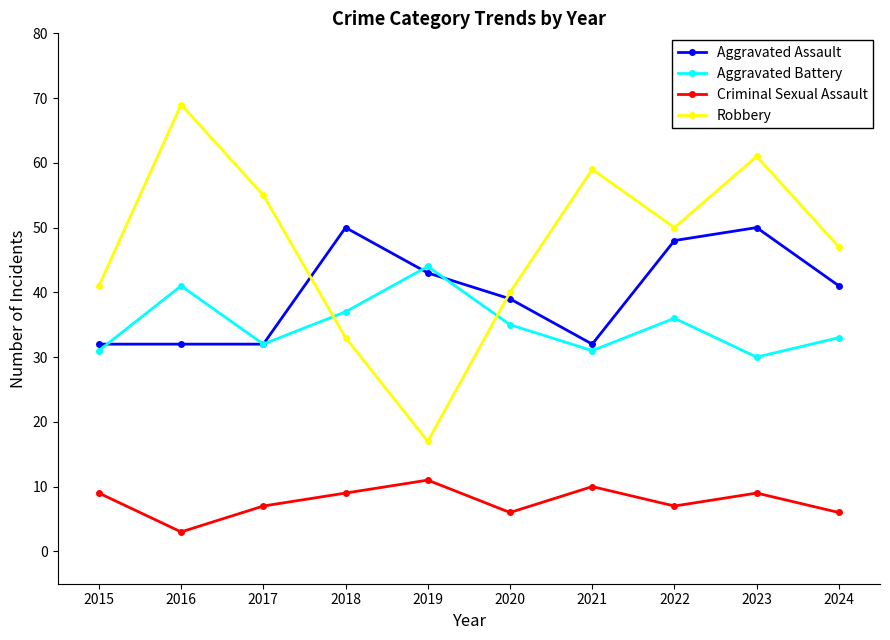

What is the difference between the highest and lowest values at 2024?

41